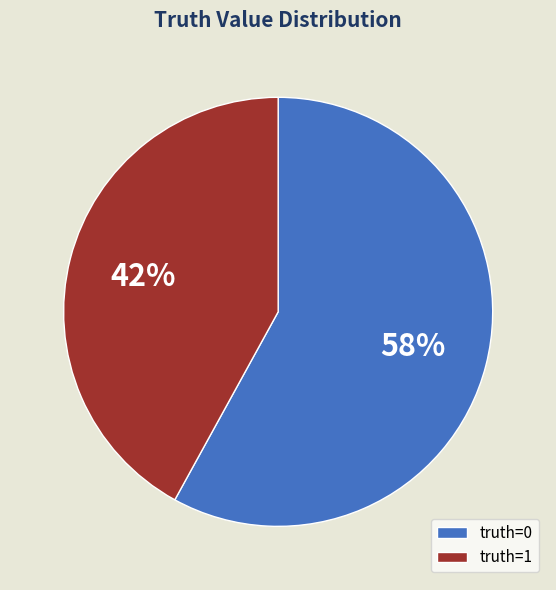

Count the number of slices in the pie.

2